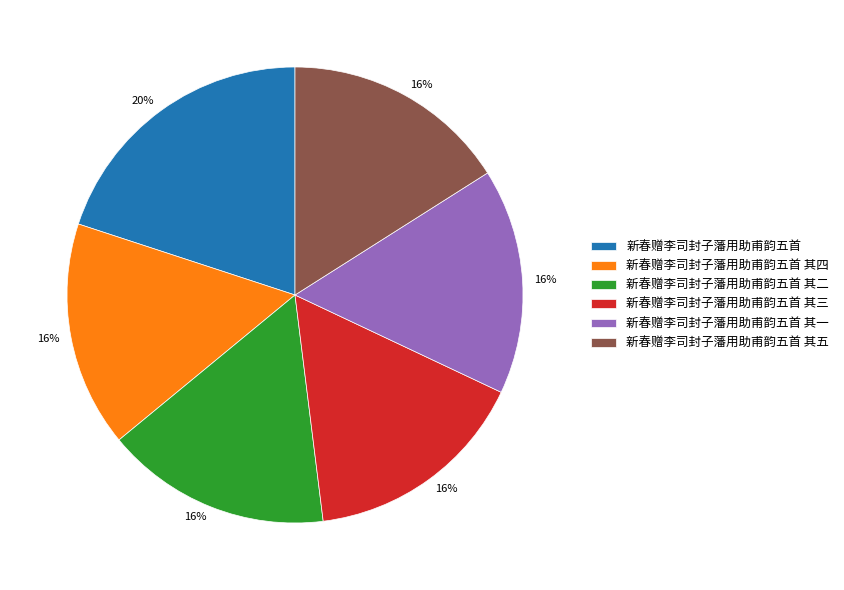

Does any single category account for the majority?

No